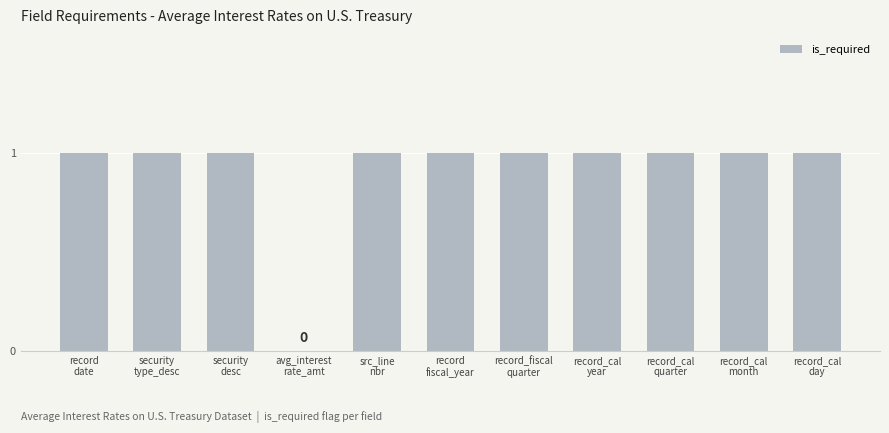

Are the bars horizontal?

No